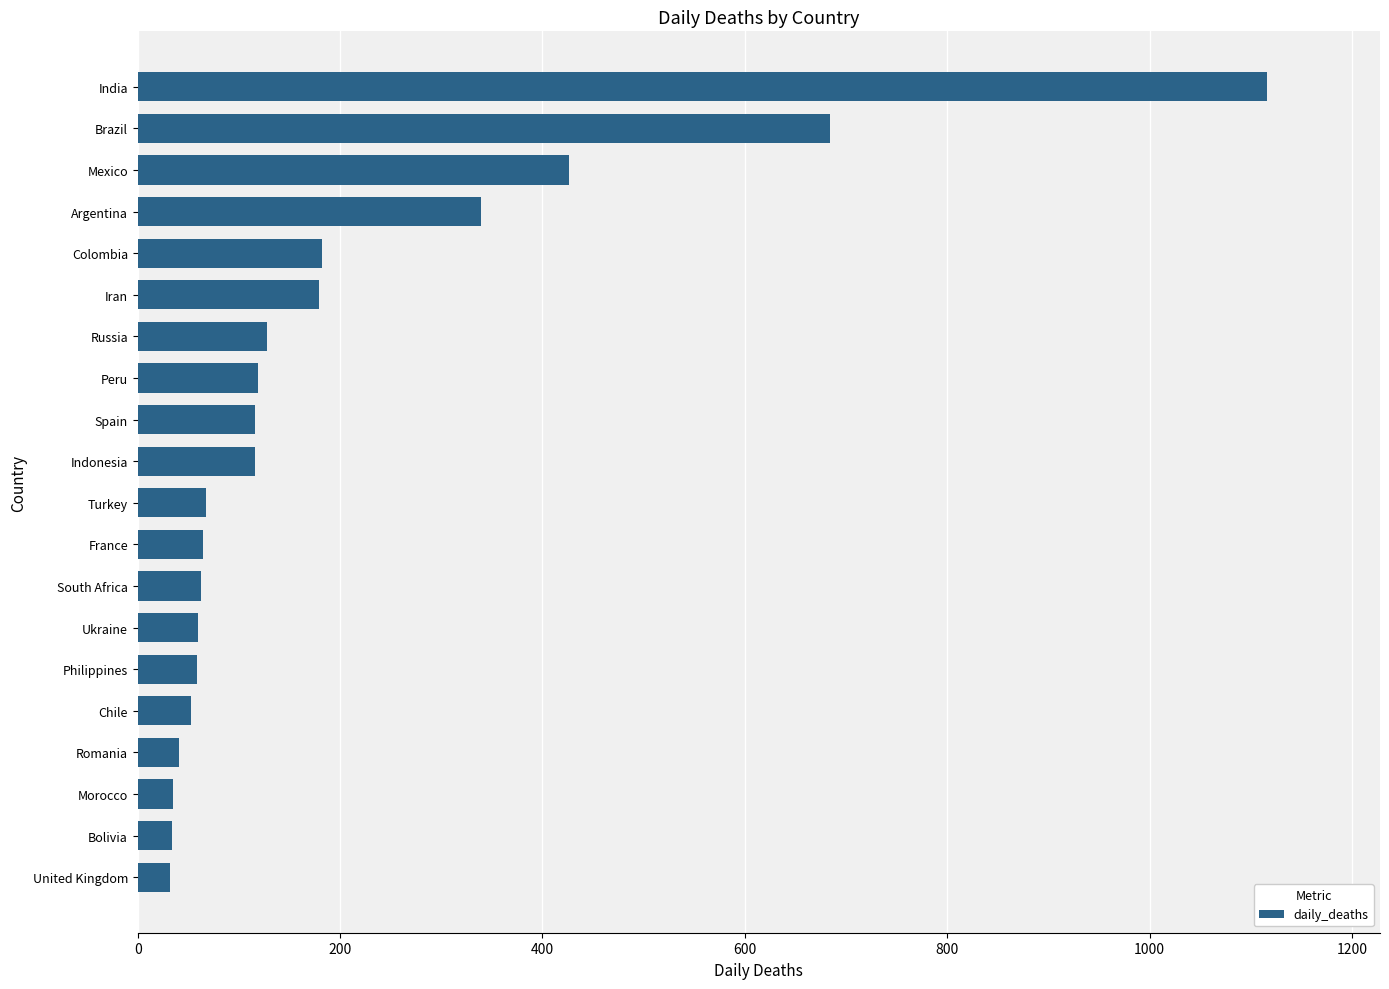

Read the value at France.

64.4